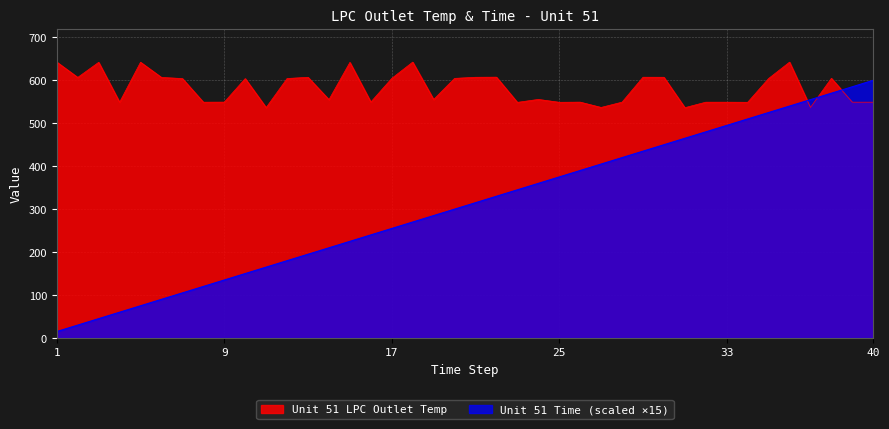

How many lines are shown in the chart?

2